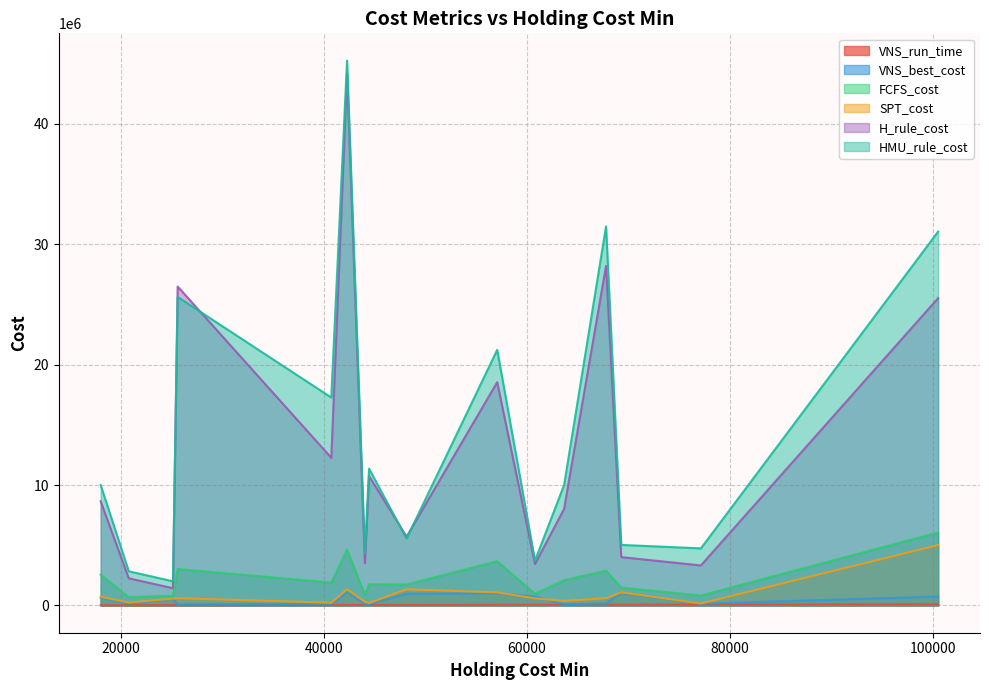

How many values in the H_rule_cost series exceed 8659784?

8